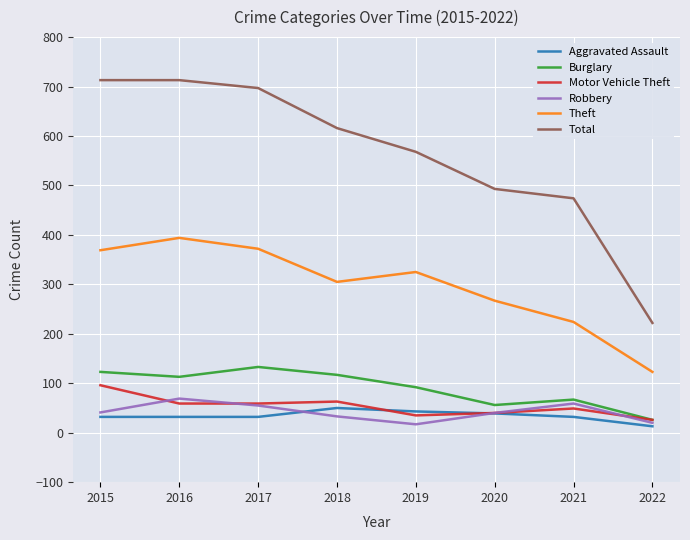

Which series has the largest range (max minus min)?

Total